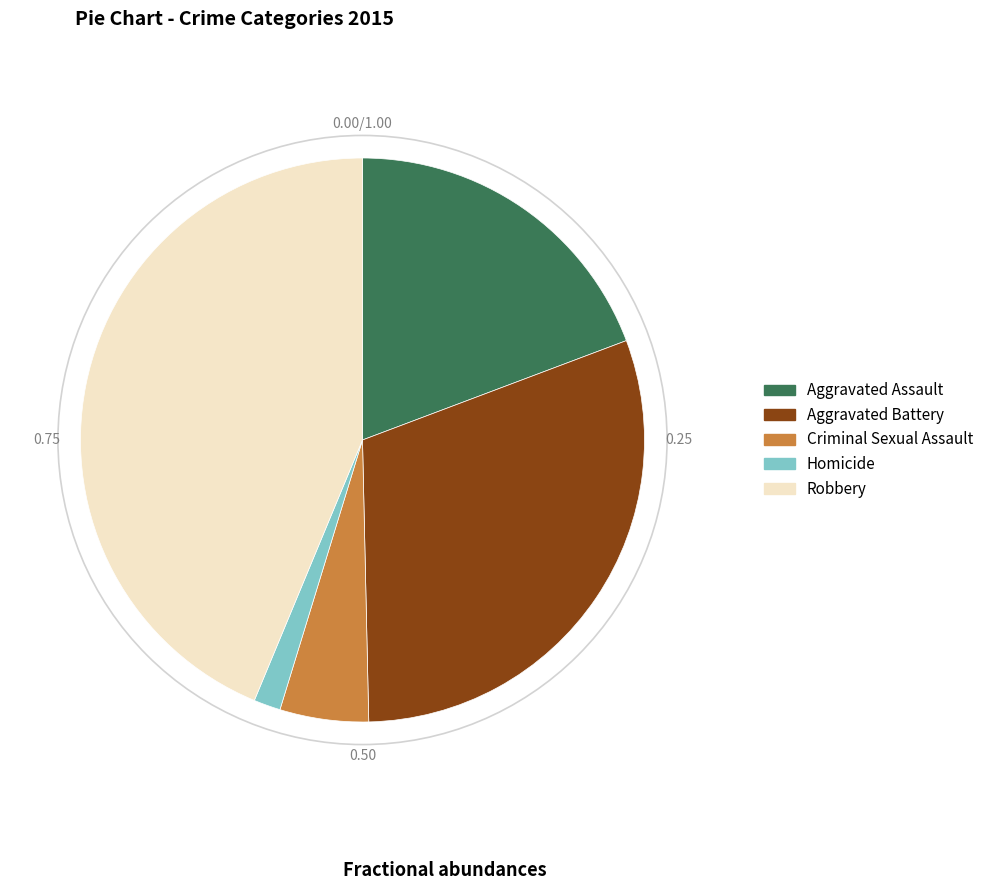

Is there any slice that represents more than half of the pie?

No